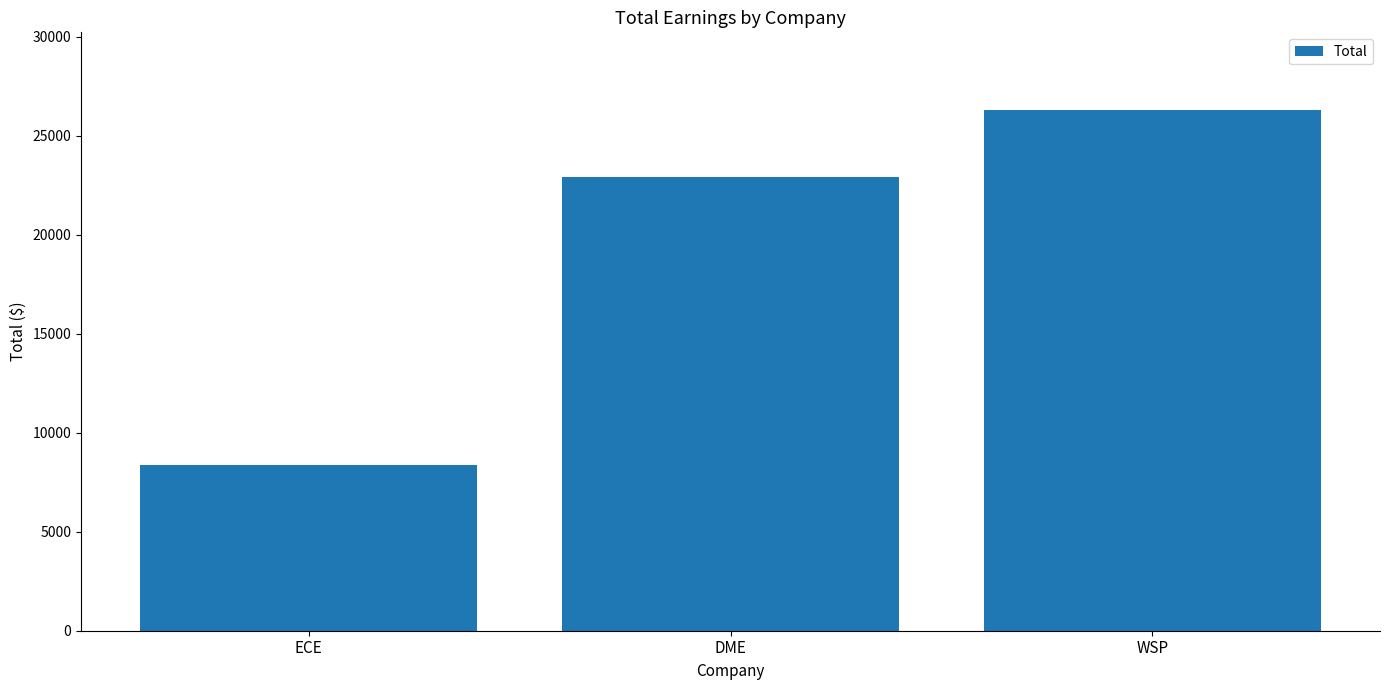

What is the difference between the values at WSP and DME?

3354.6